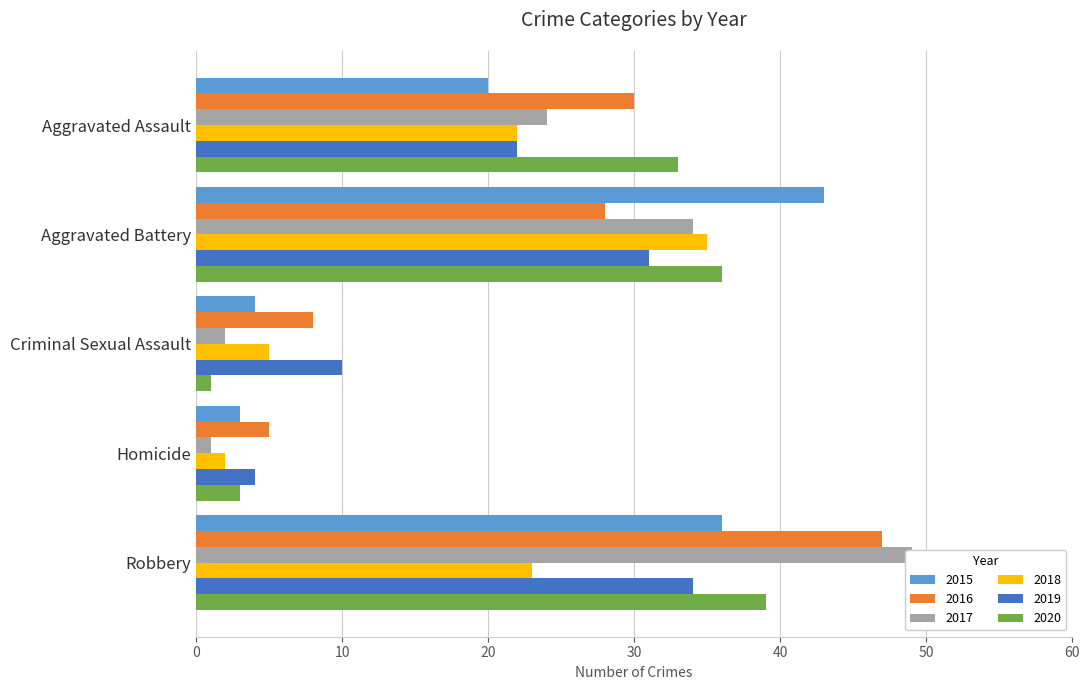

How many values in the 2020 series are below 33?

2